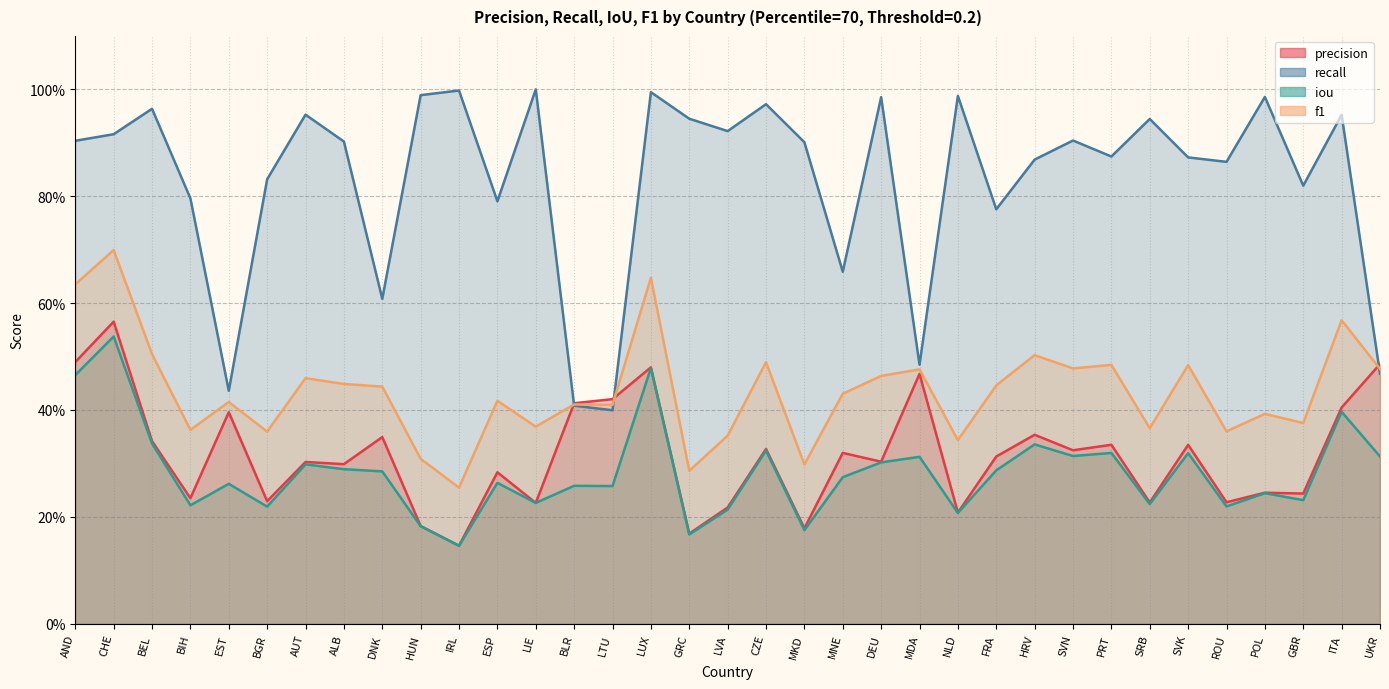

At which category does recall reach its first local peak?

BEL